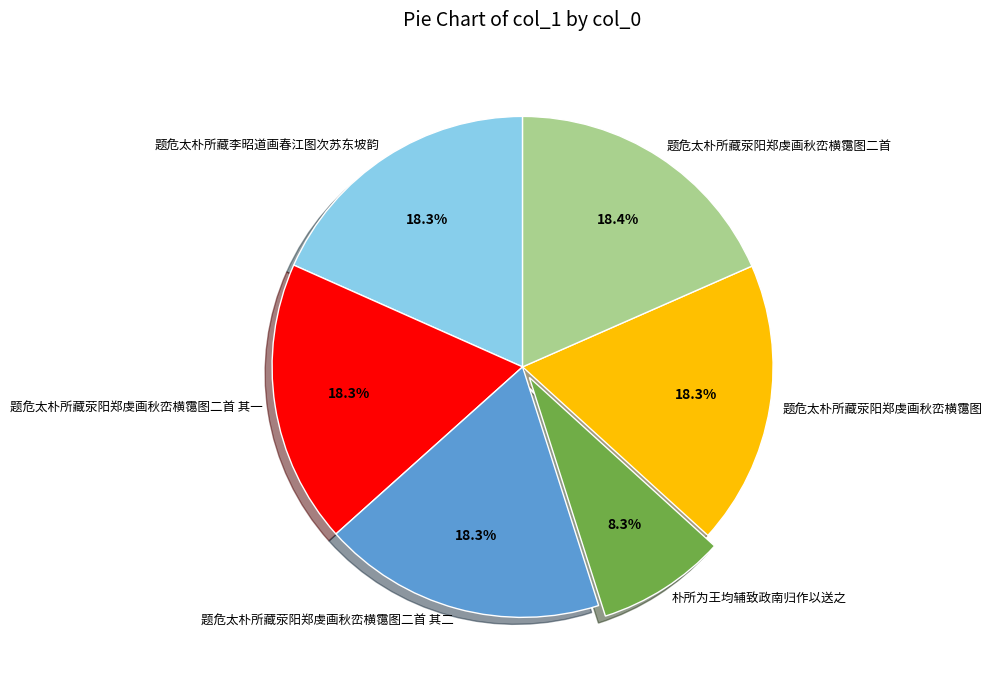

Is it true that 题危太朴所藏李昭道画春江图次苏东坡韵 is 18% of the pie?

True